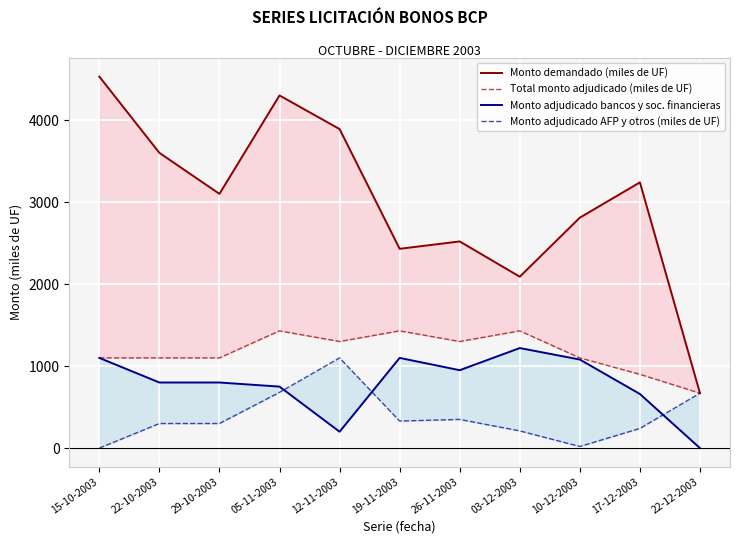

Which series has the widest spread of values?

Monto demandado (miles de UF)